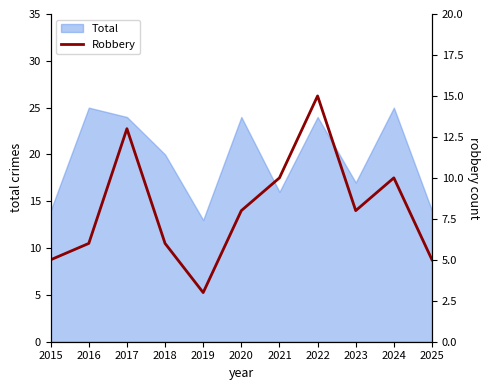

Reading left to right, what are all the values shown in this chart?

2015=5	2016=6	2017=13	2018=6	2019=3	2020=8	2021=10	2022=15	2023=8	2024=10	2025=5